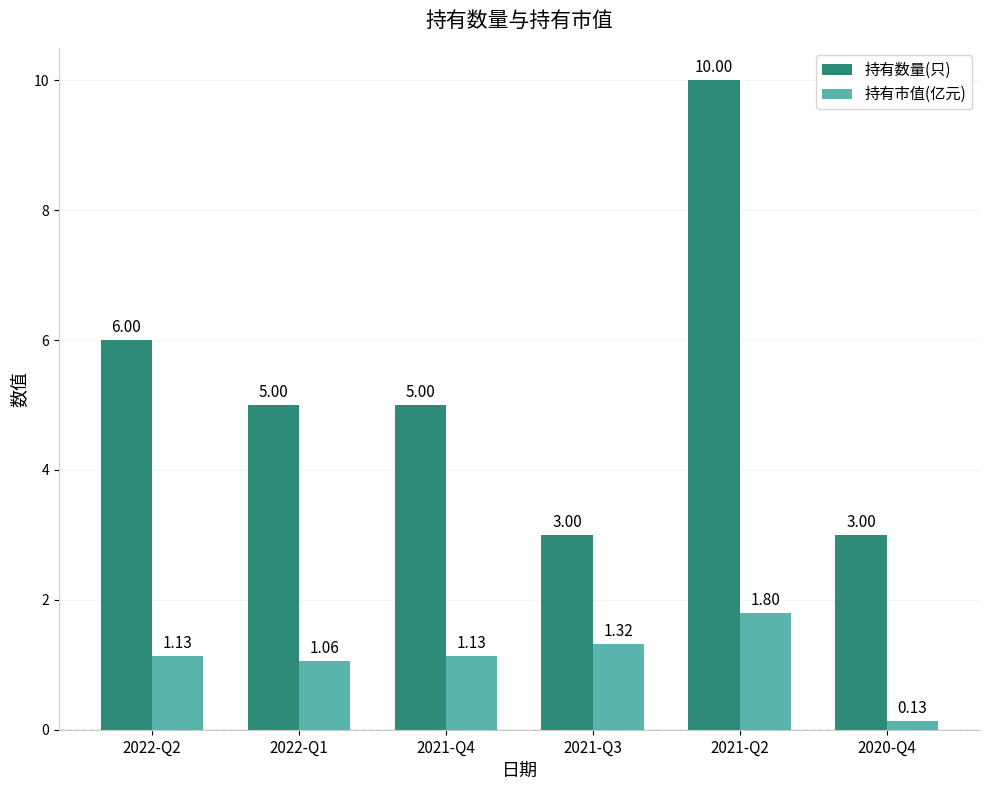

Is the value of 持有市值(亿元) at 2021-Q2 greater than the value of 持有数量(只) at 2022-Q2?

No